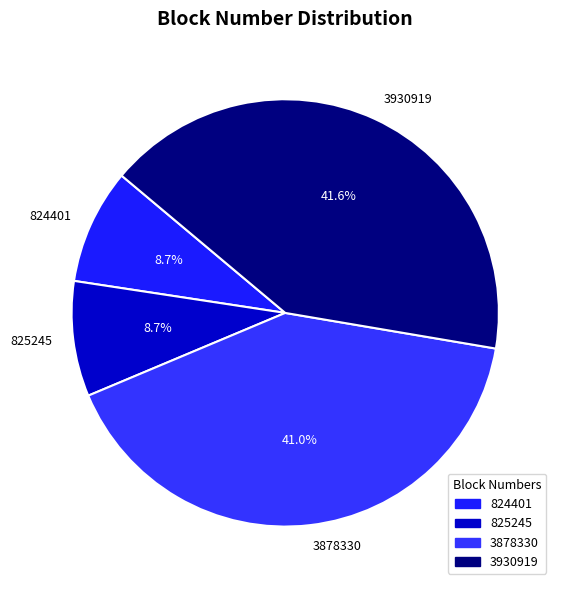

How many segments does this pie chart have?

4